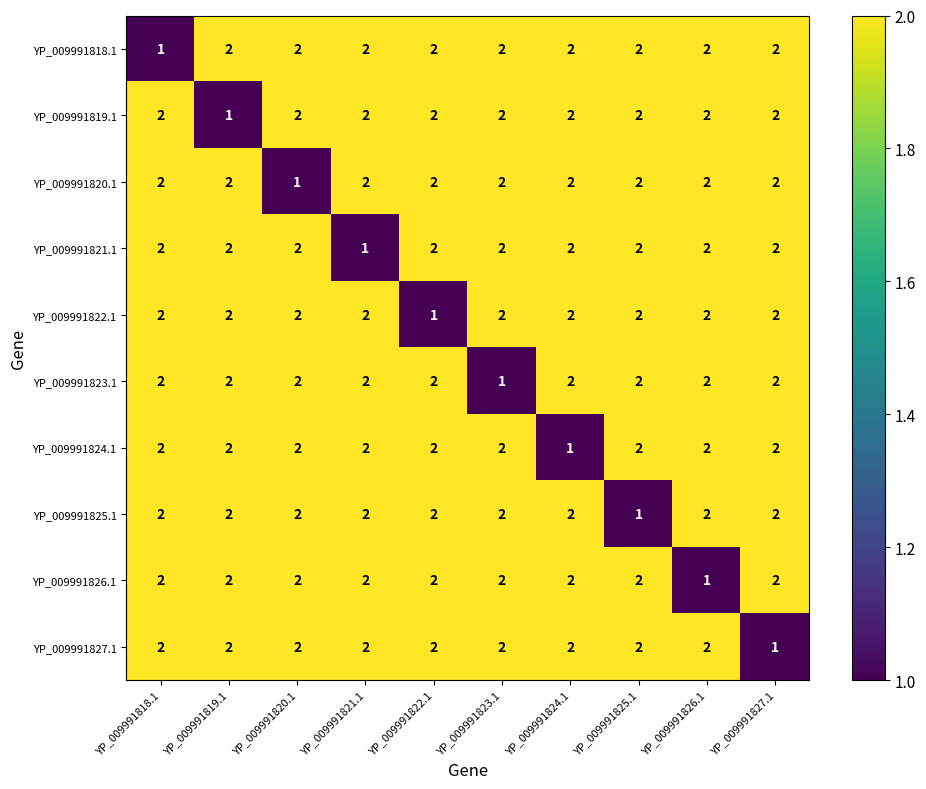

At which label does YP_009991818.1 reach its minimum?

YP_009991818.1